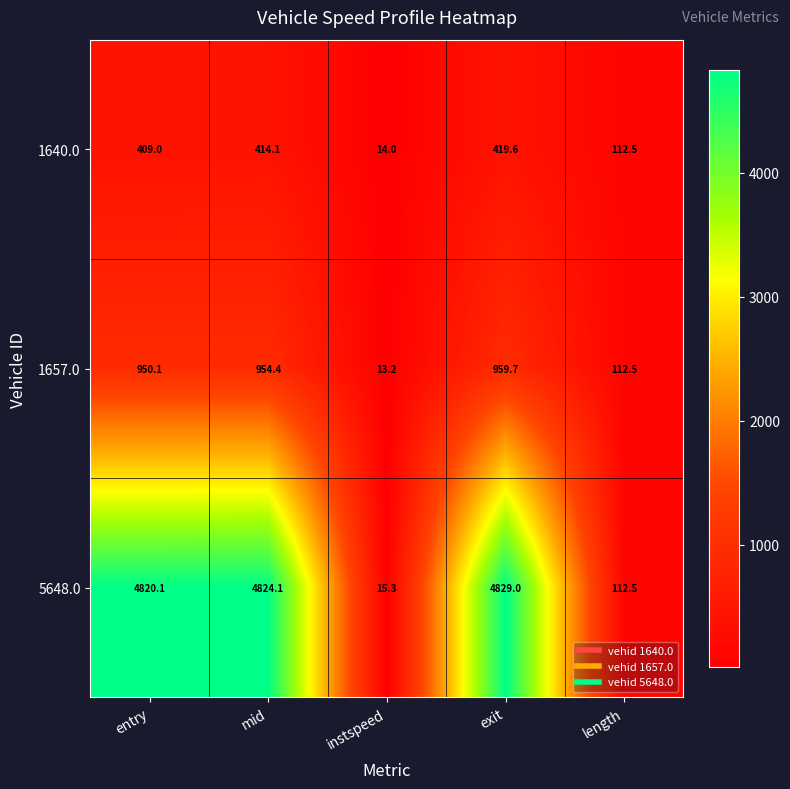

At which category does the chart reach its minimum across all series?

instspeed